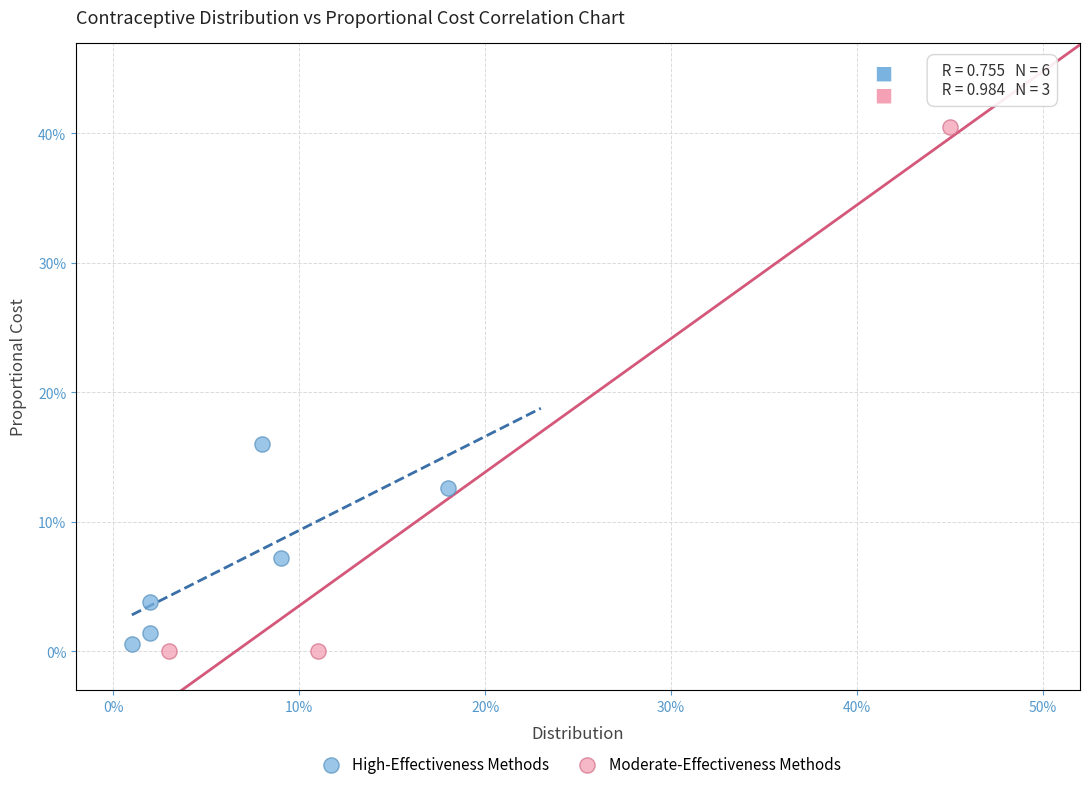

Which series has the widest spread of Y values?

Moderate-Effectiveness Methods